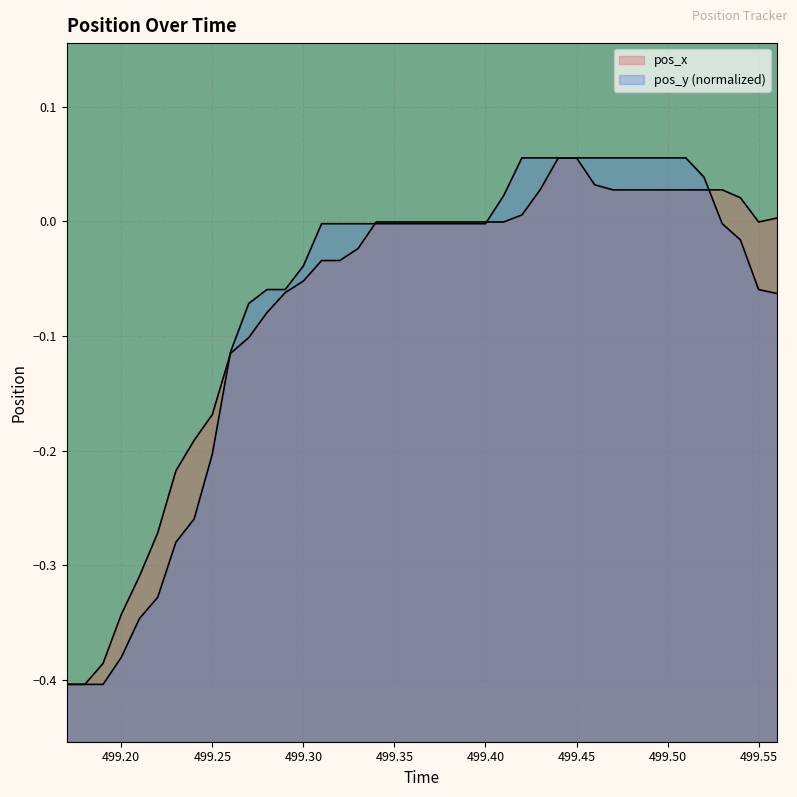

What is the difference between the maximum and minimum values in the pos_y series?

0.5